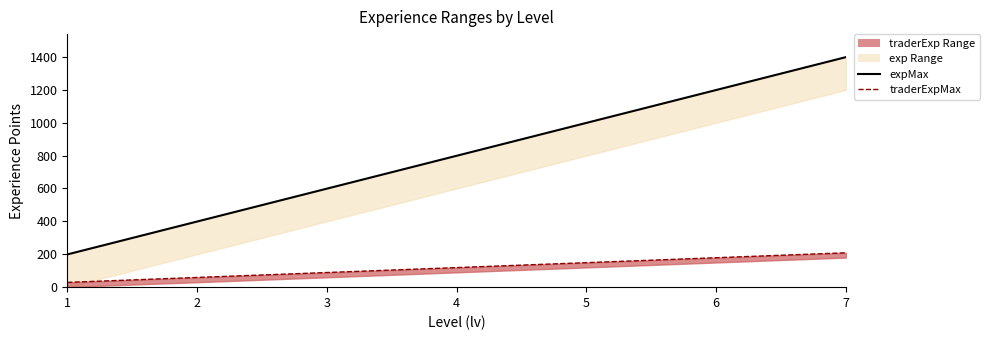

Is it true that expMax line equals 399 at 2?

True